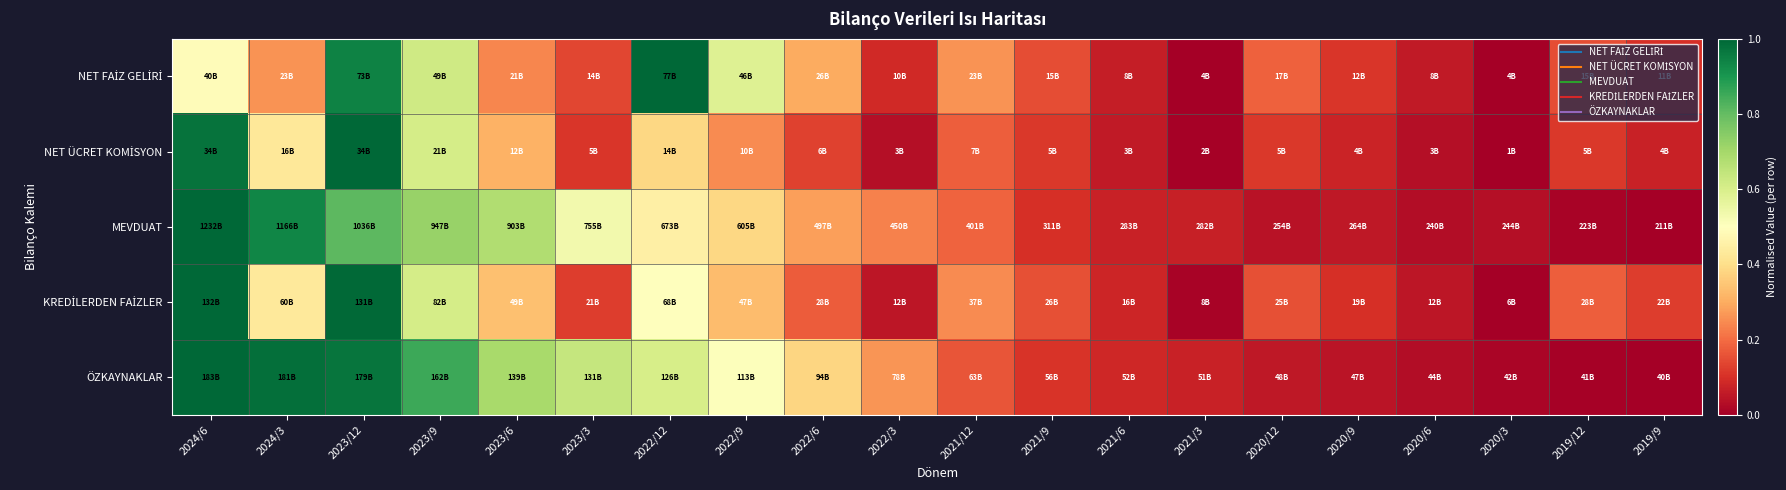

Which series changed the most between 2020/3 and 2019/12?

KREDİLERDEN FAİZLER